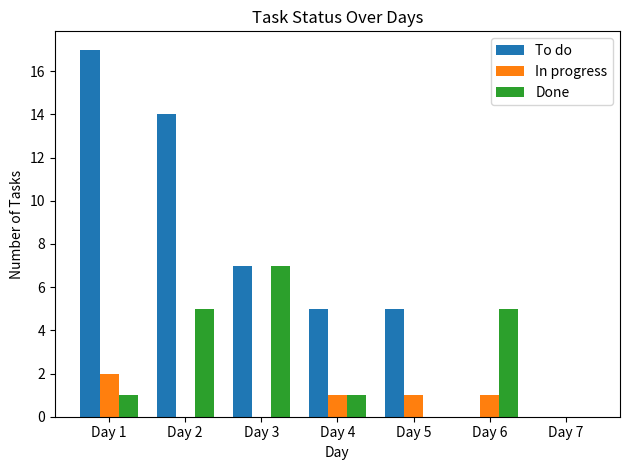

How many groups of bars are there?

7